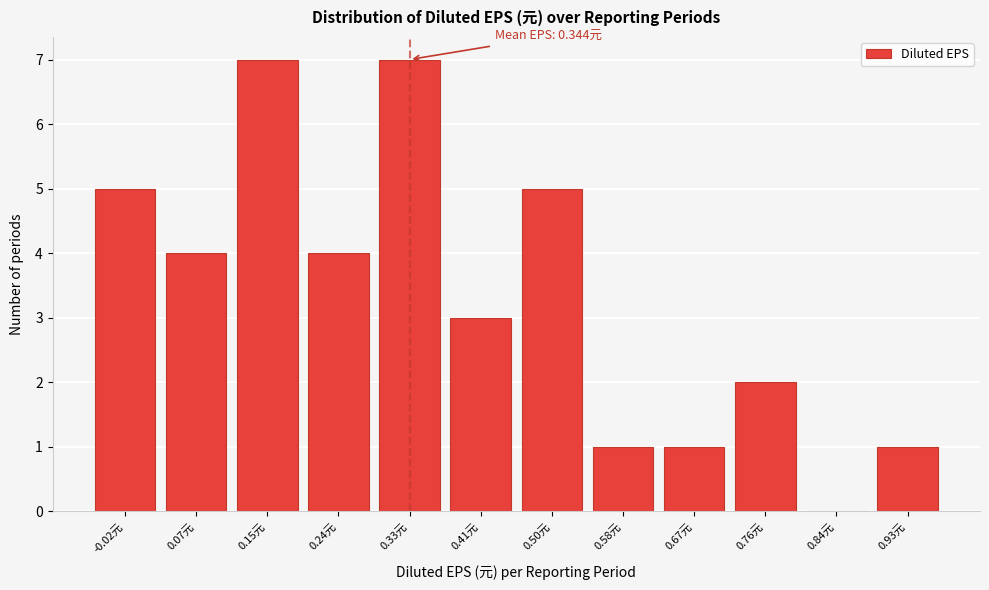

Reading left to right, what are all the values shown in this chart?

-0.02元=5	0.07元=4	0.15元=7	0.24元=4	0.33元=7	0.41元=3	0.50元=5	0.58元=1	0.67元=1	0.76元=2	0.84元=0	0.93元=1